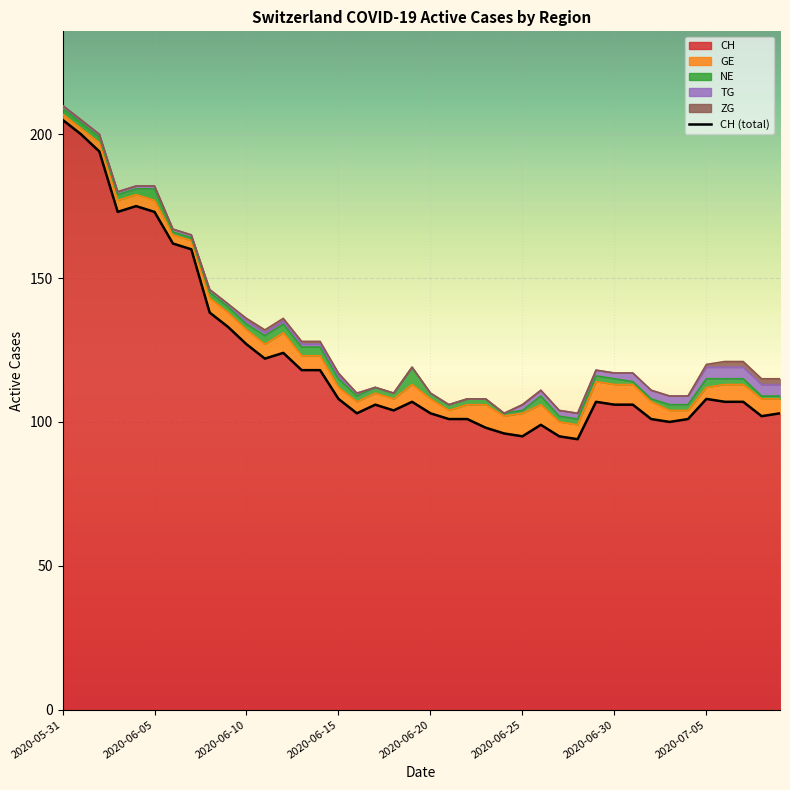

How many categories are shown in the chart?

40